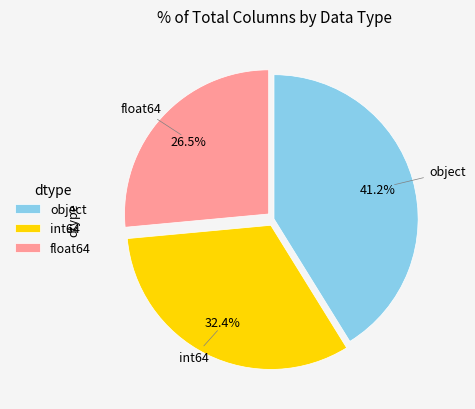

Does int64 account for over 50% of the chart?

No